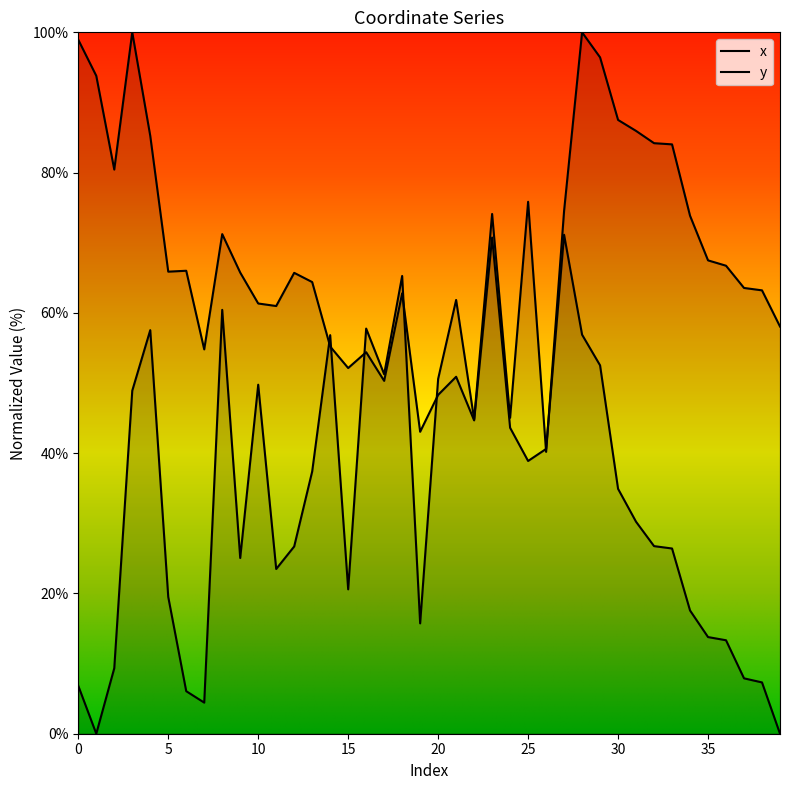

At which label does x reach its peak?

3